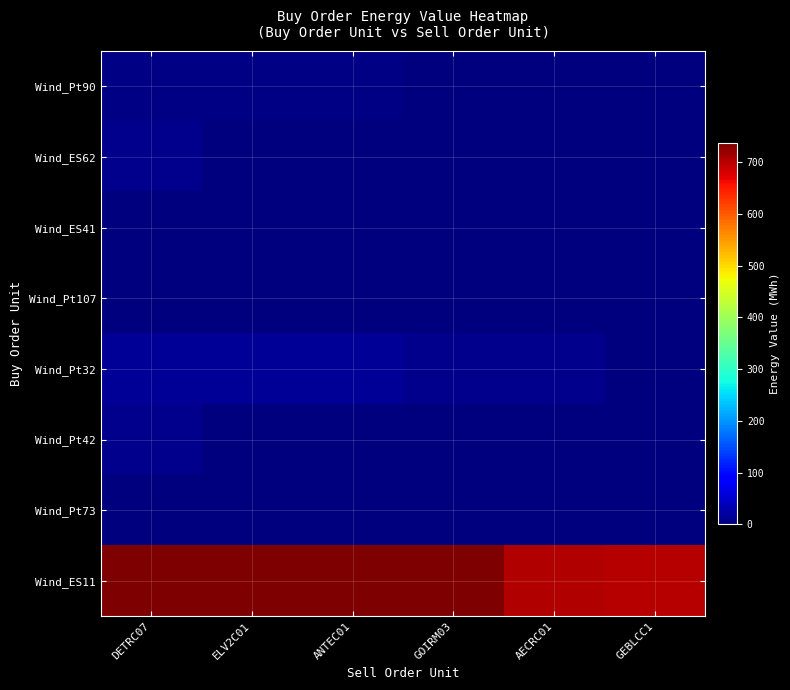

At AECRC01, list the series in order from largest to smallest.

Wind_ES11, Wind_Pt32, Wind_Pt90, Wind_ES62, Wind_ES41, Wind_Pt107, Wind_Pt42, Wind_Pt73